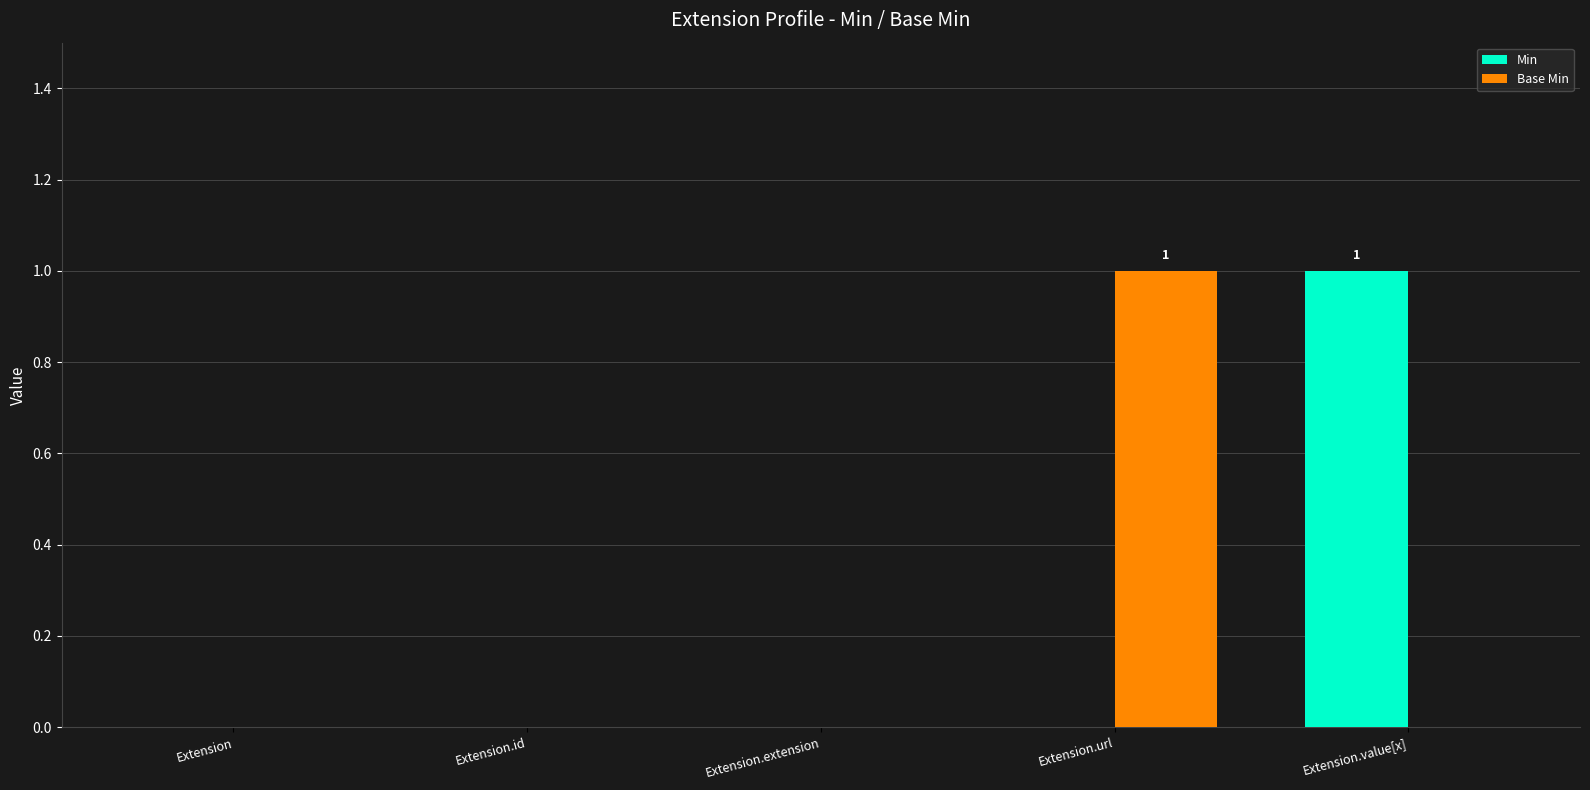

How many series are shown in this chart?

2